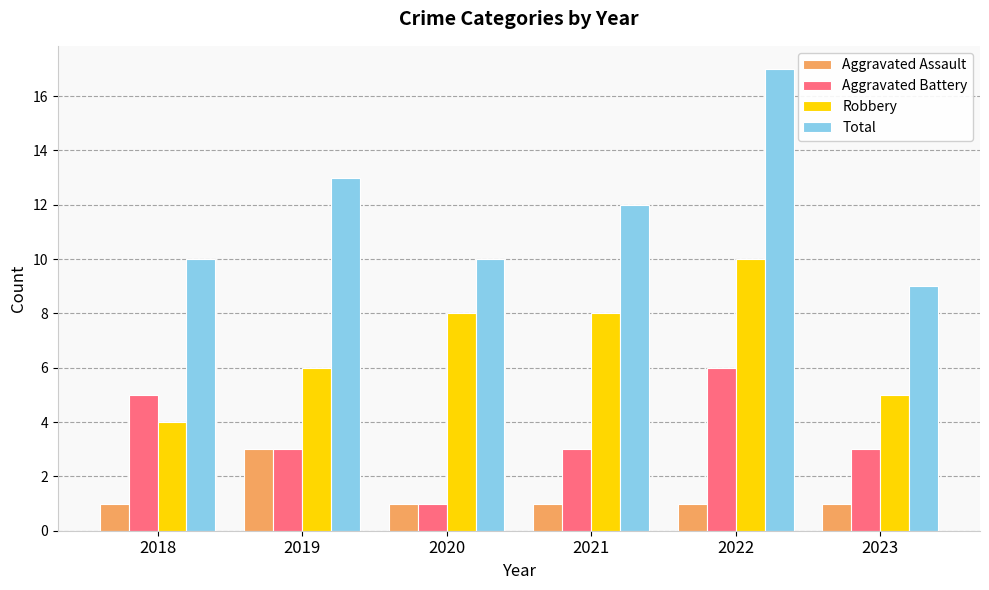

Rank the series by their average value, from highest to lowest.

Total, Robbery, Aggravated Battery, Aggravated Assault